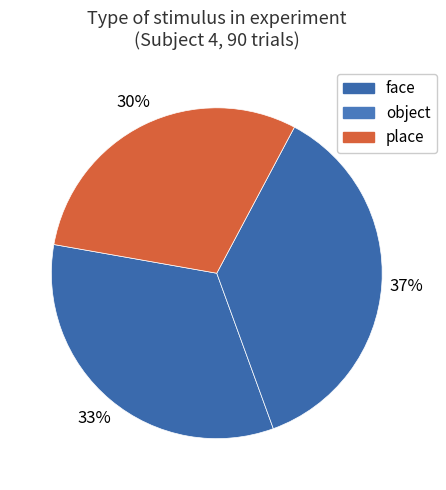

Is there any slice that represents more than half of the pie?

No